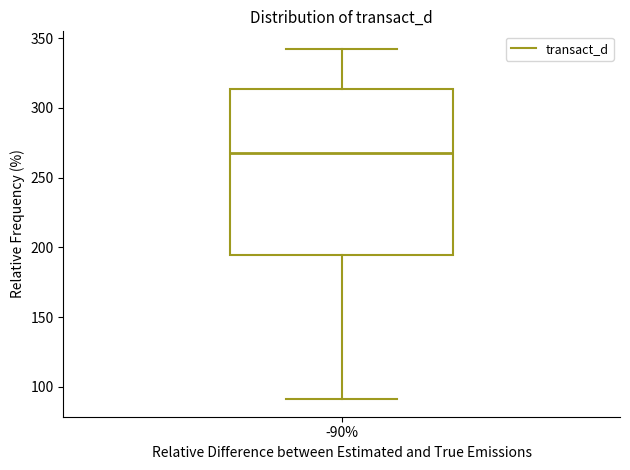

Read this box plot against the y-axis: the position of the median line, the range covered by the box, and the ends of both whiskers. The values are not printed on the chart, so give them approximately, as read against the axis.

median 270, box 195 to 315, whiskers 90 to 340